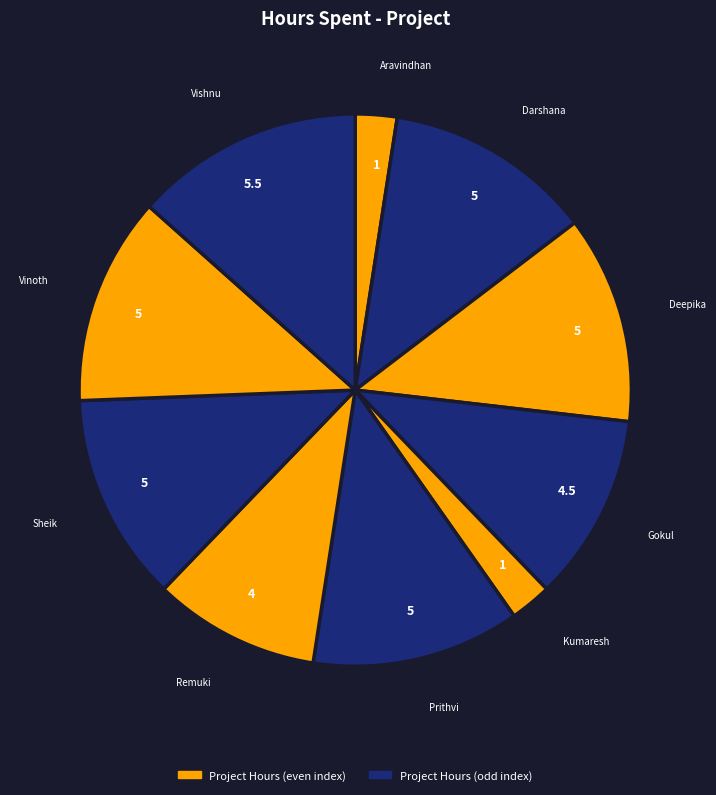

Which slice is the smallest?

Aravindhan Ra